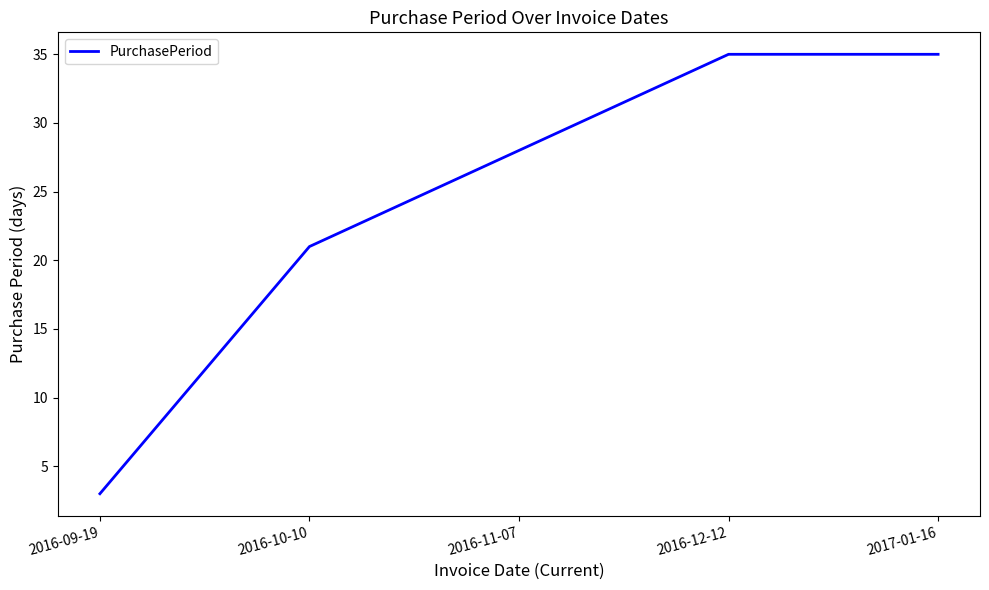

Count the number of data series in this chart.

1